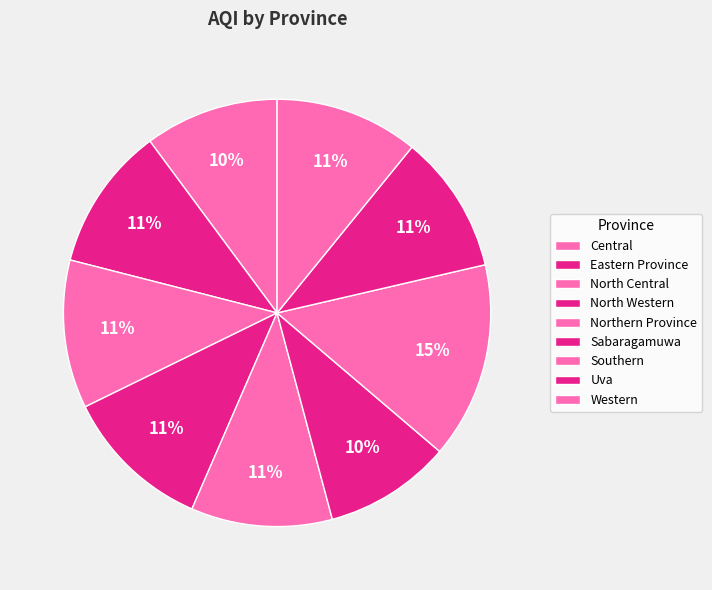

Count the number of slices in the pie.

9